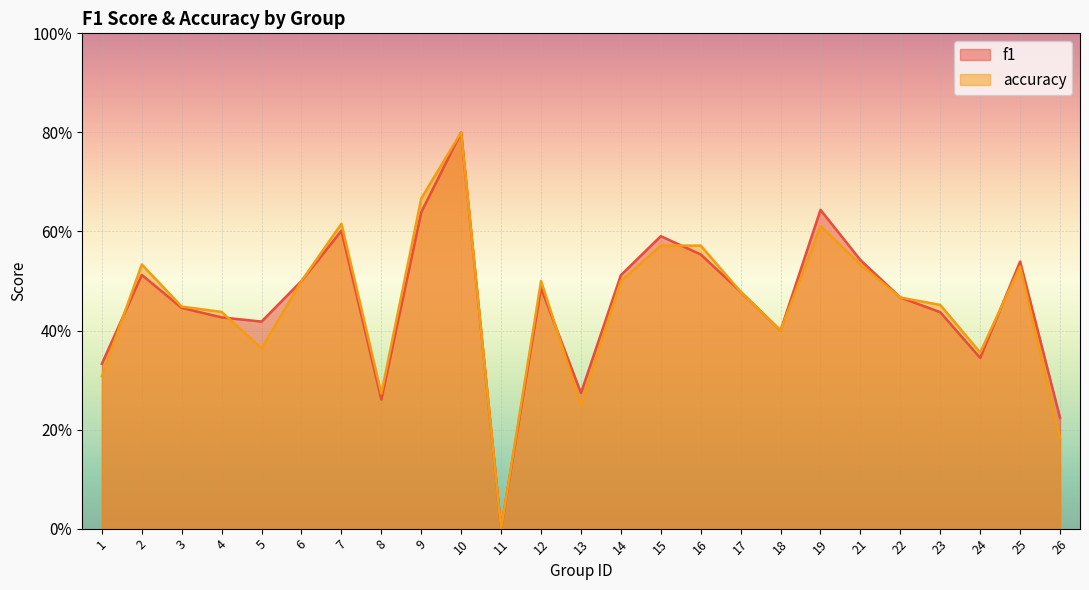

True or false: accuracy has a value of 0.1 at 26.

False